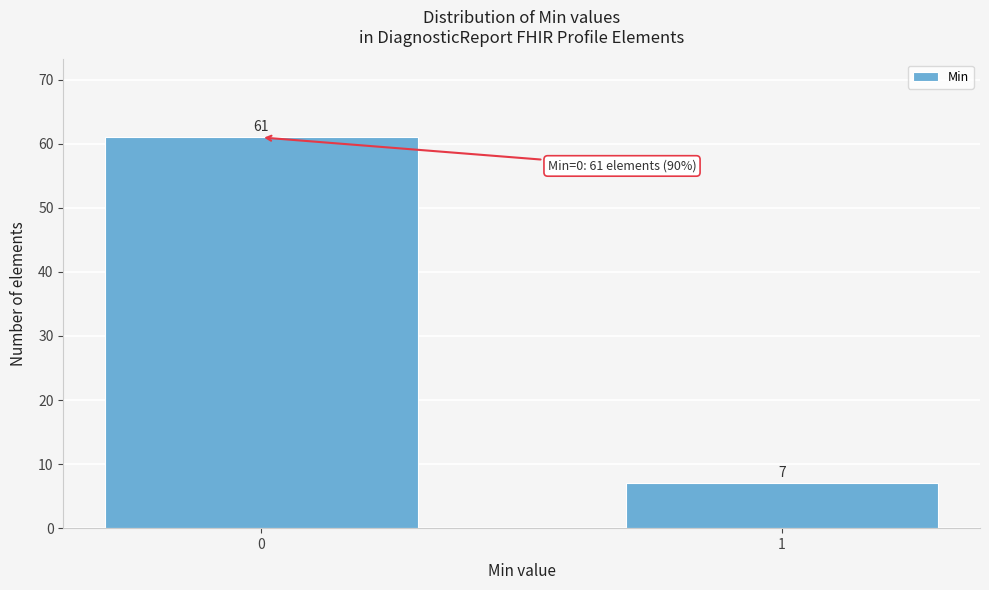

Reading left to right, what are all the values shown in this chart?

0=61	1=7